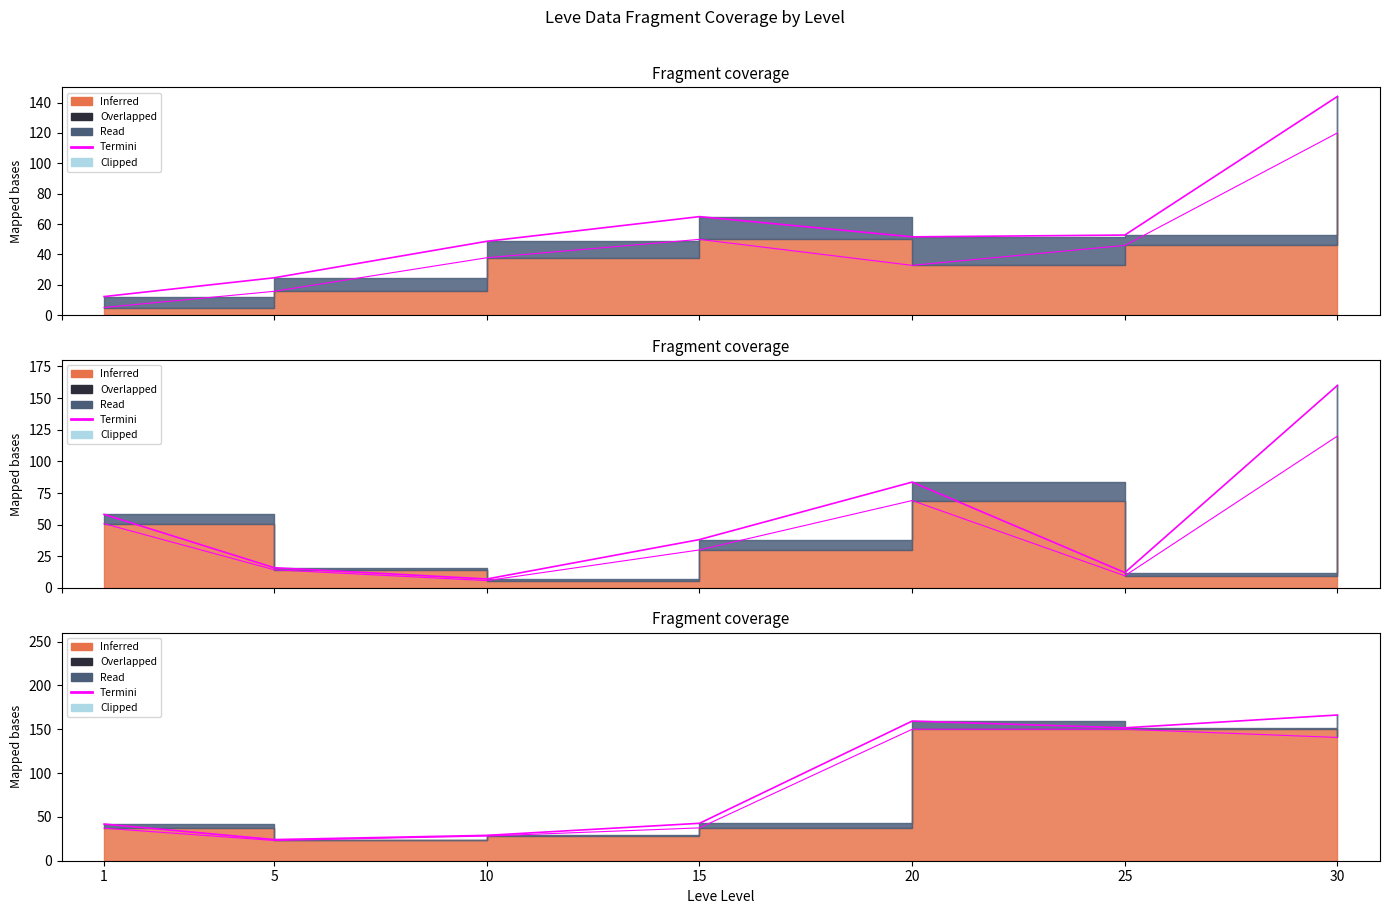

The value at 25 is 151.6. True or false?

True